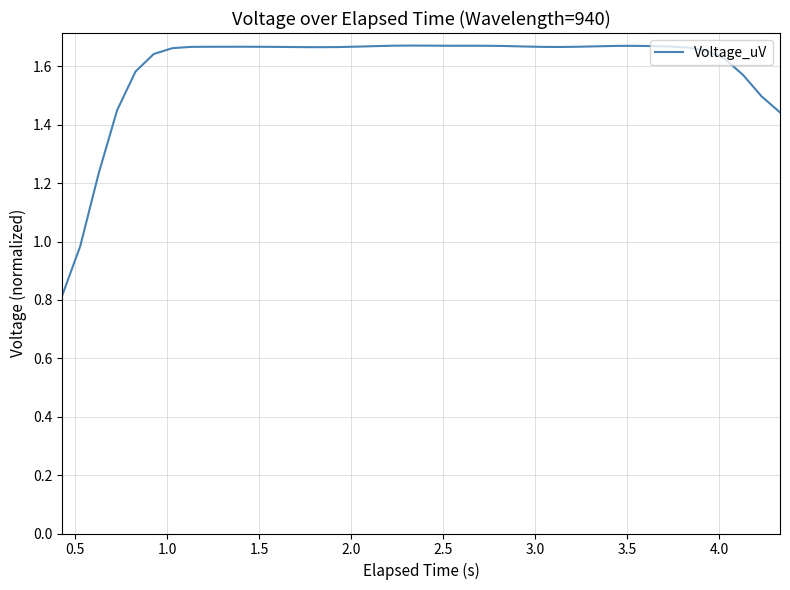

True or false: the data has more than 2 interior local peaks.

True